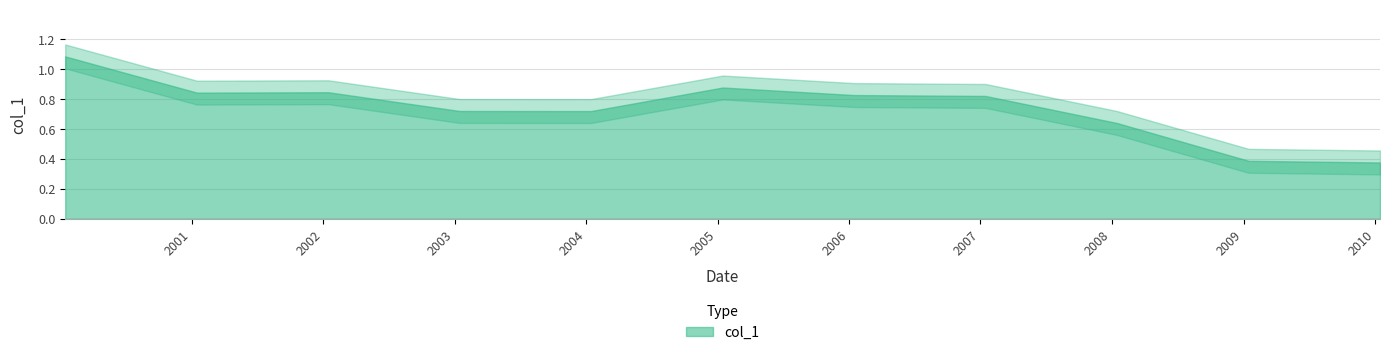

Rank the categories by value from highest to lowest.

2000-01-15, 2005-01-15, 2002-01-15, 2001-01-15, 2006-01-15, 2007-01-15, 2003-01-15, 2004-01-15, 2008-01-15, 2009-01-15, 2010-01-15